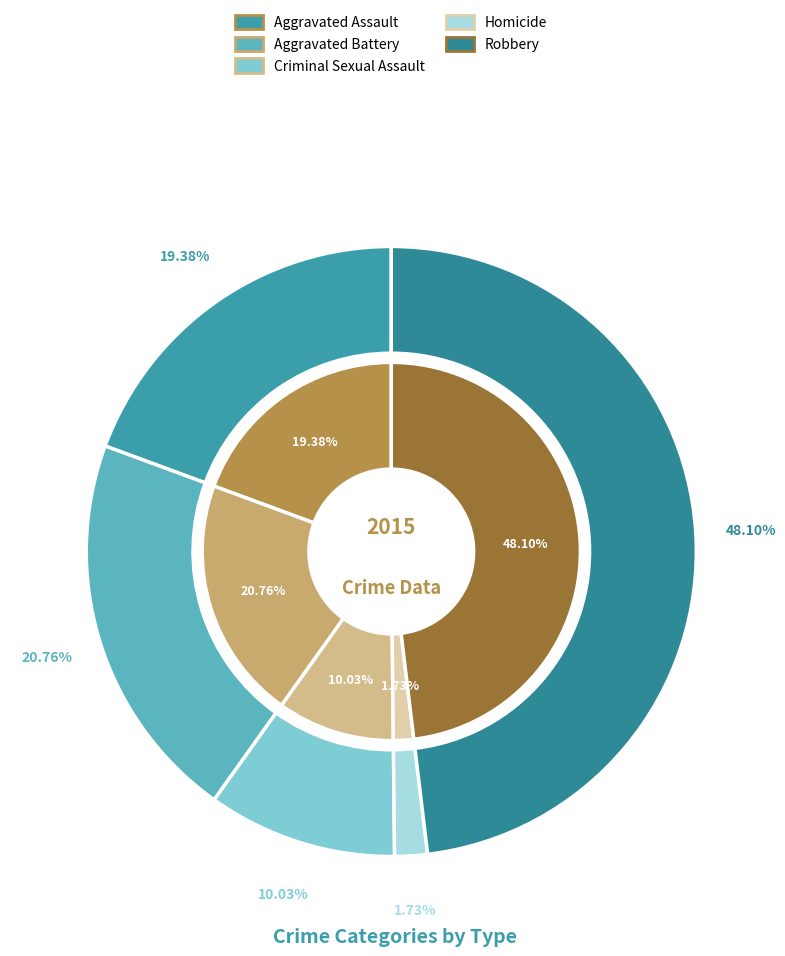

Combined, what portion of the pie is Homicide and Criminal Sexual Assault?

11.8%